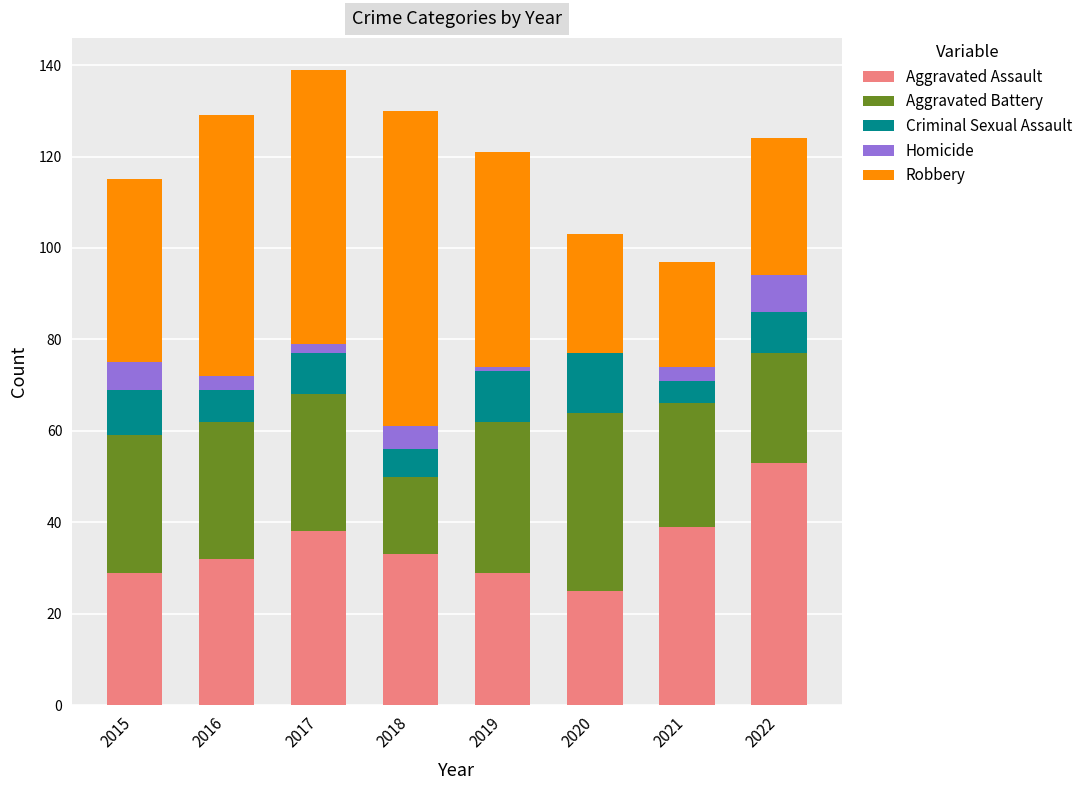

The value of Aggravated Assault at 2016 is 32. True or false?

True